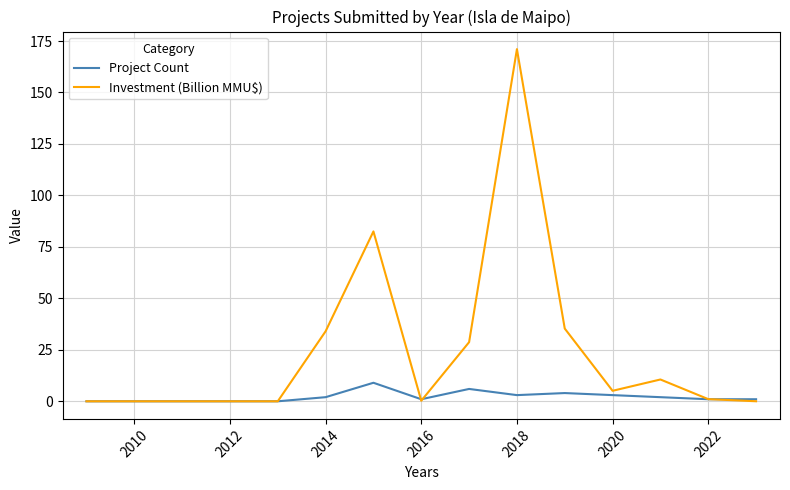

Which series has the widest spread of values?

Investment (Billion MMU$)